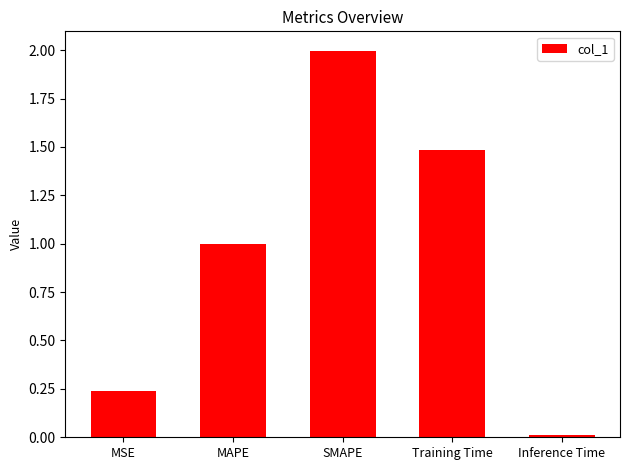

The chart shows a value of 1.5 at Training Time. True or false?

True